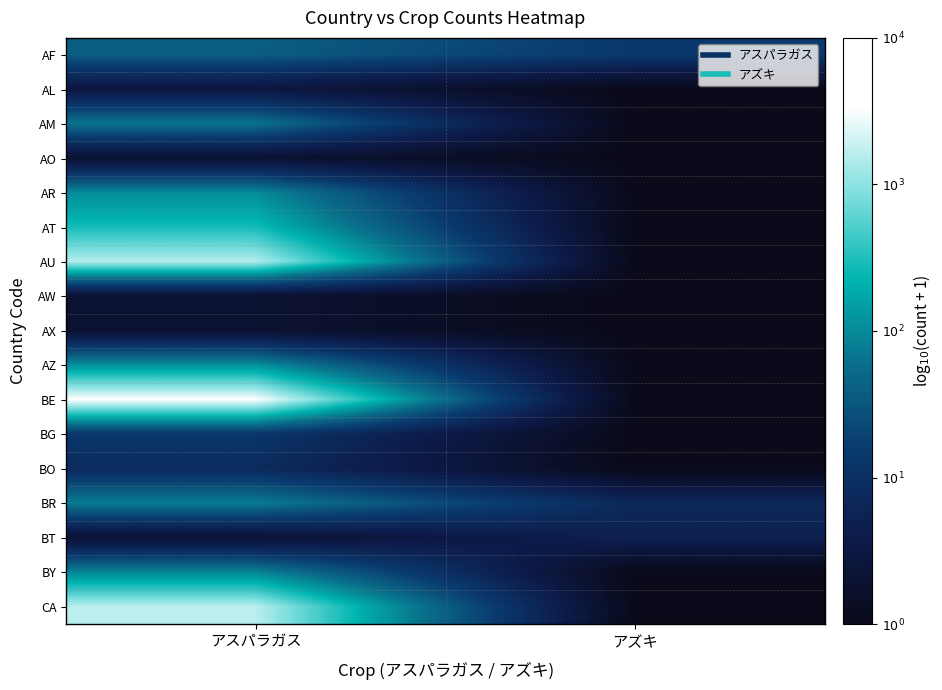

Reading right to left, extract all data points from this chart.

AF: アズキ=1.1	アスパラガス=1.6
AL: アズキ=0.0	アスパラガス=0.5
AM: アズキ=0.0	アスパラガス=1.8
AO: アズキ=0.0	アスパラガス=0.3
AR: アズキ=0.0	アスパラガス=2.0
AT: アズキ=0.0	アスパラガス=2.4
AU: アズキ=0.0	アスパラガス=3.2
AW: アズキ=0.0	アスパラガス=0.3
AX: アズキ=0.0	アスパラガス=0.3
AZ: アズキ=0.0	アスパラガス=2.1
BE: アズキ=0.0	アスパラガス=3.5
BG: アズキ=0.0	アスパラガス=1.1
BO: アズキ=0.0	アスパラガス=0.9
BR: アズキ=0.8	アスパラガス=1.9
BT: アズキ=0.7	アスパラガス=0.3
BY: アズキ=0.0	アスパラガス=2.0
CA: アズキ=0.0	アスパラガス=3.2